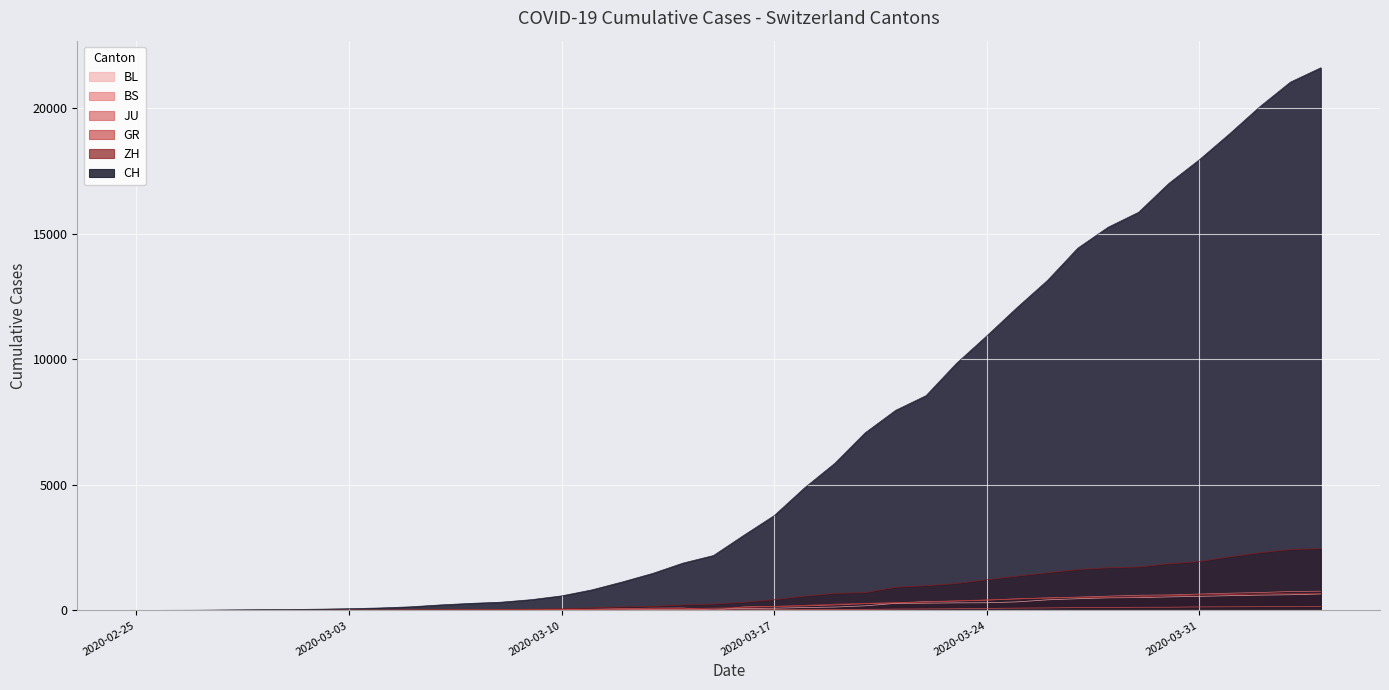

The BL series shows 539 at 2020-03-30. True or false?

True